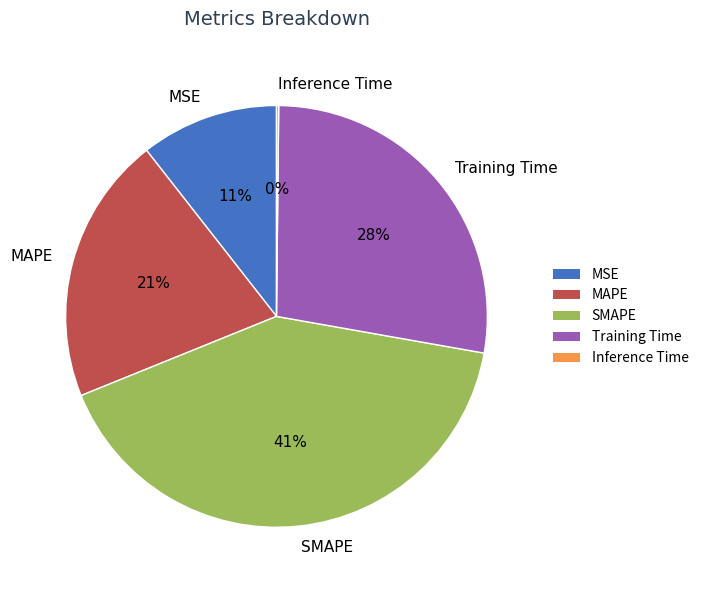

True or false: SMAPE accounts for 36% of the total.

False